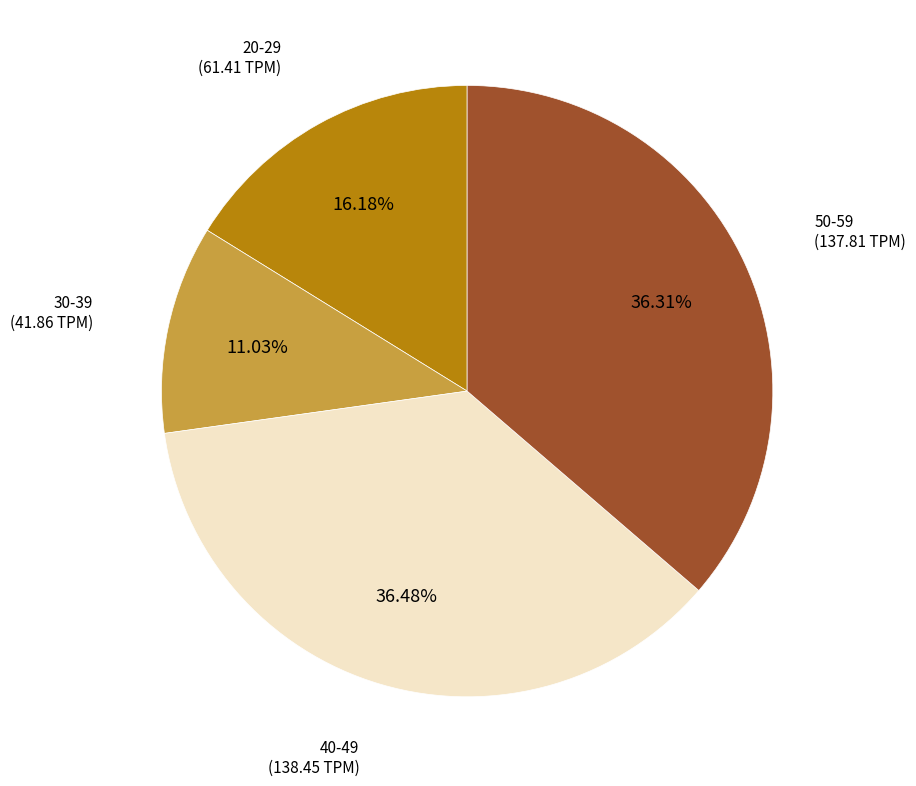

Does any single category account for the majority?

No